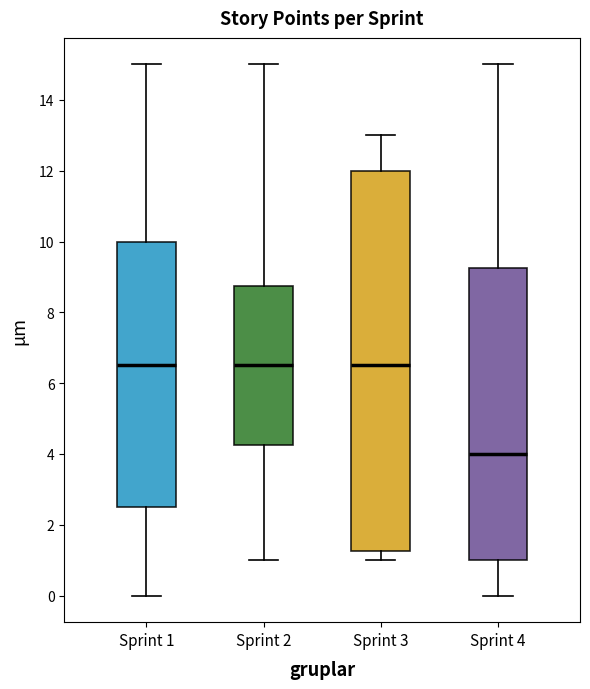

Which box is the tallest, from its lower edge to its upper edge?

Sprint 3